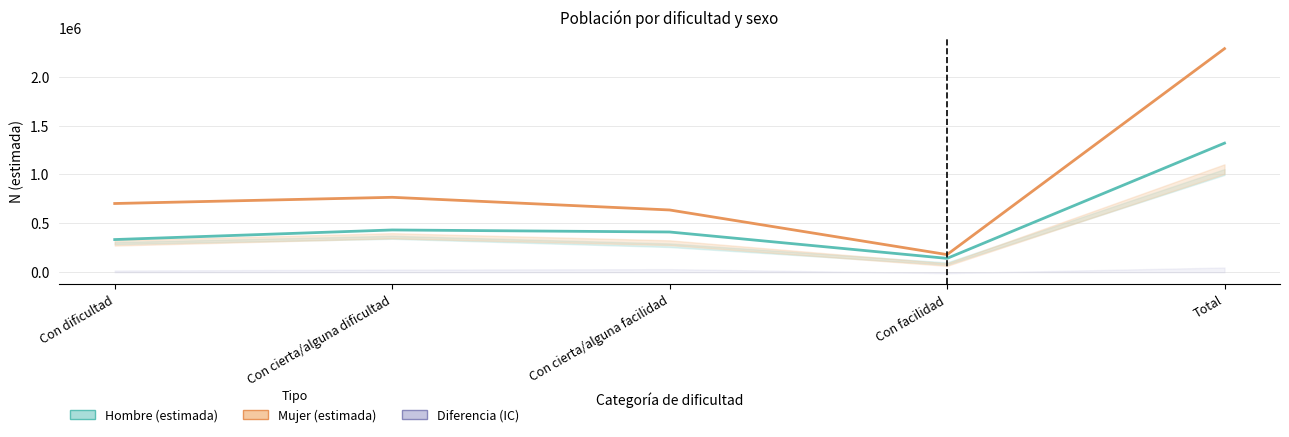

True or false: Hombre (estimada) and Mujer (estimada) cross at least once.

False